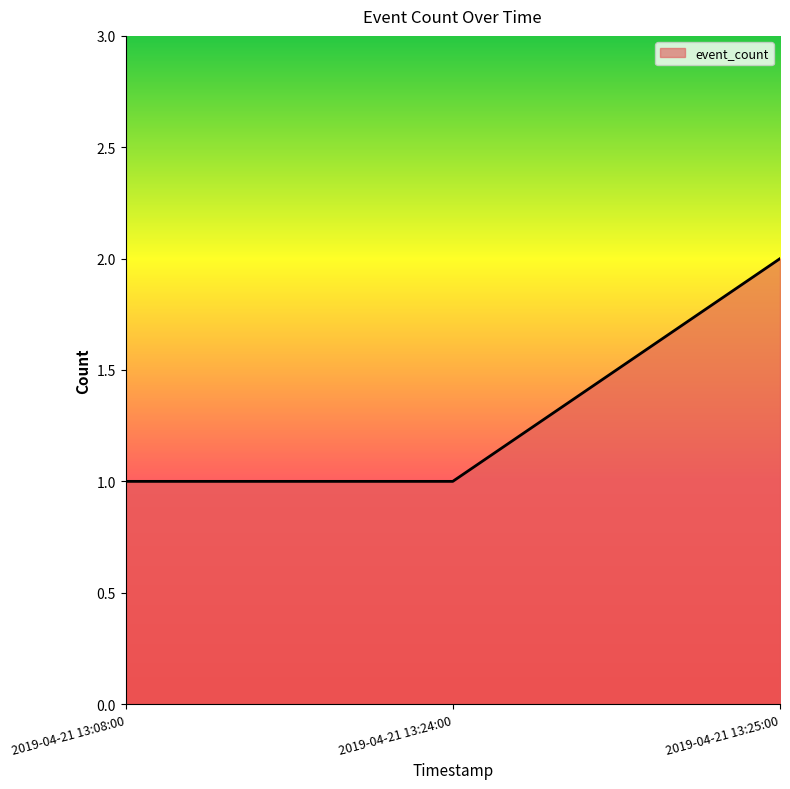

What is the maximum value shown in the chart?

2